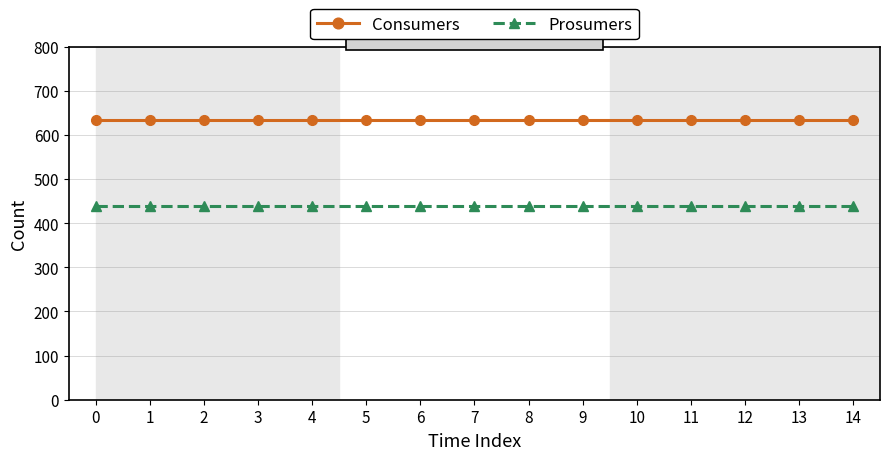

Reading left to right, transcribe all the data shown in this chart.

Consumers: 0=635	1=635	2=635	3=635	4=635	5=635	6=635	7=635	8=635	9=635	10=635	11=635	12=635	13=635	14=635
Prosumers: 0=440	1=440	2=440	3=440	4=440	5=440	6=440	7=440	8=440	9=440	10=440	11=440	12=440	13=440	14=440